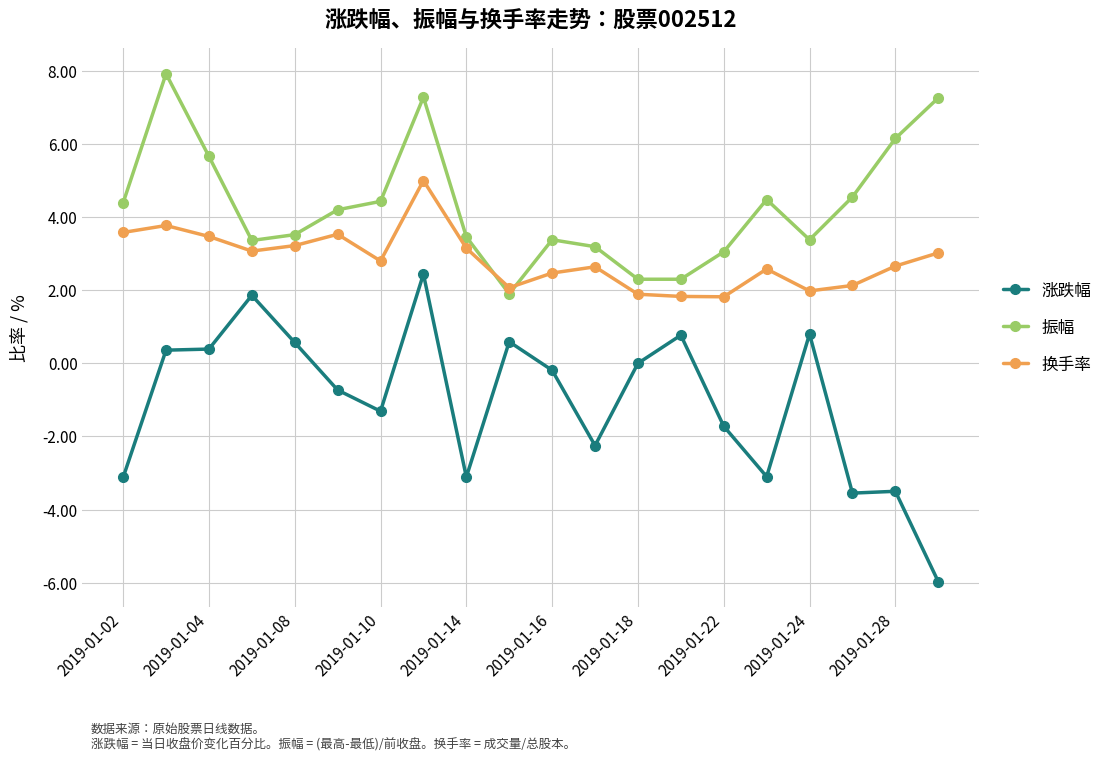

Count the number of categories in the chart.

20